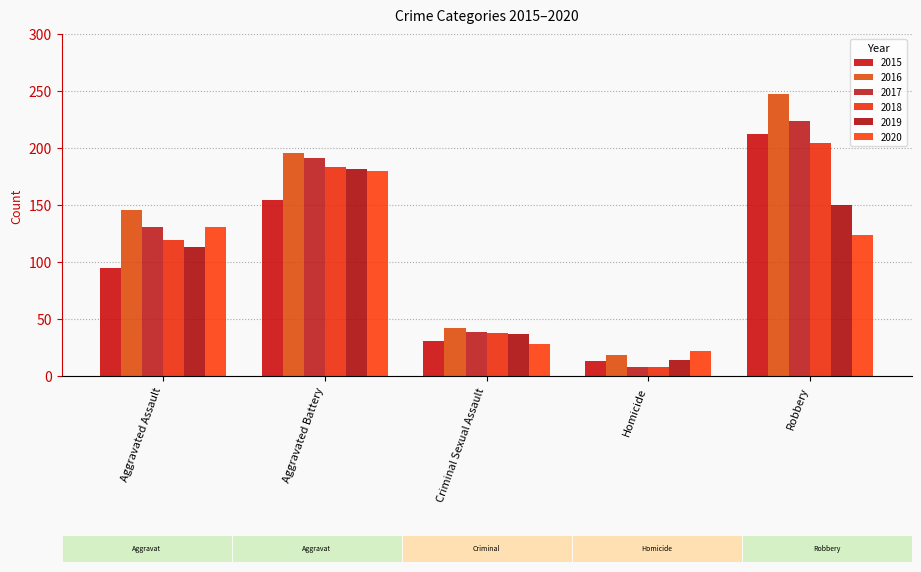

What position from the right is Aggravated Battery?

4